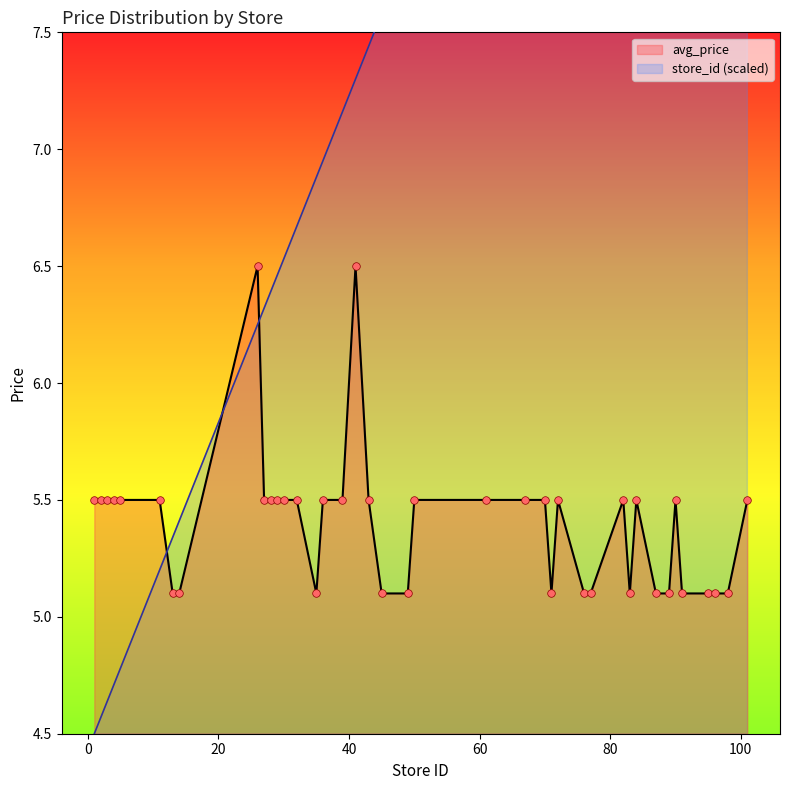

At how many categories does at least one series exceed 7?

24